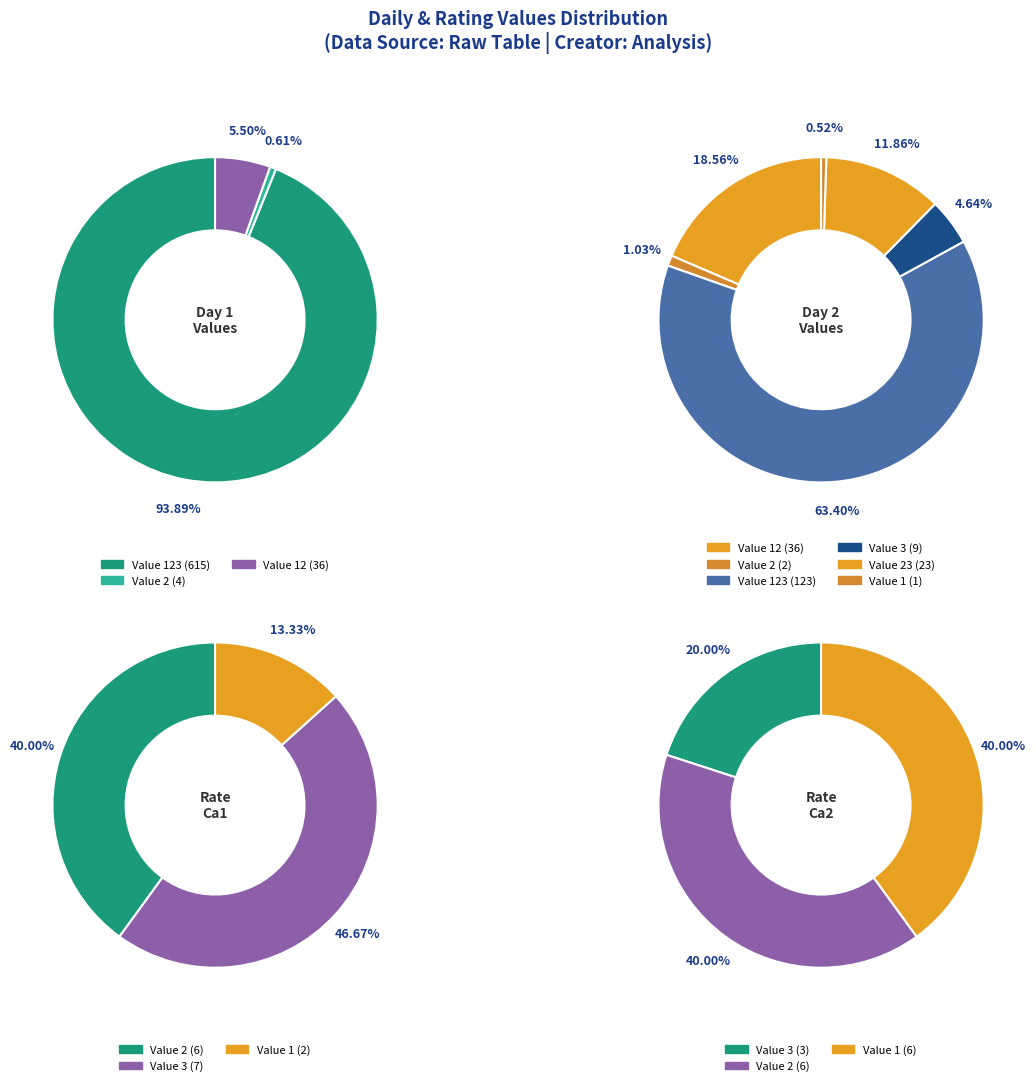

Is 13 the majority of the pie?

No